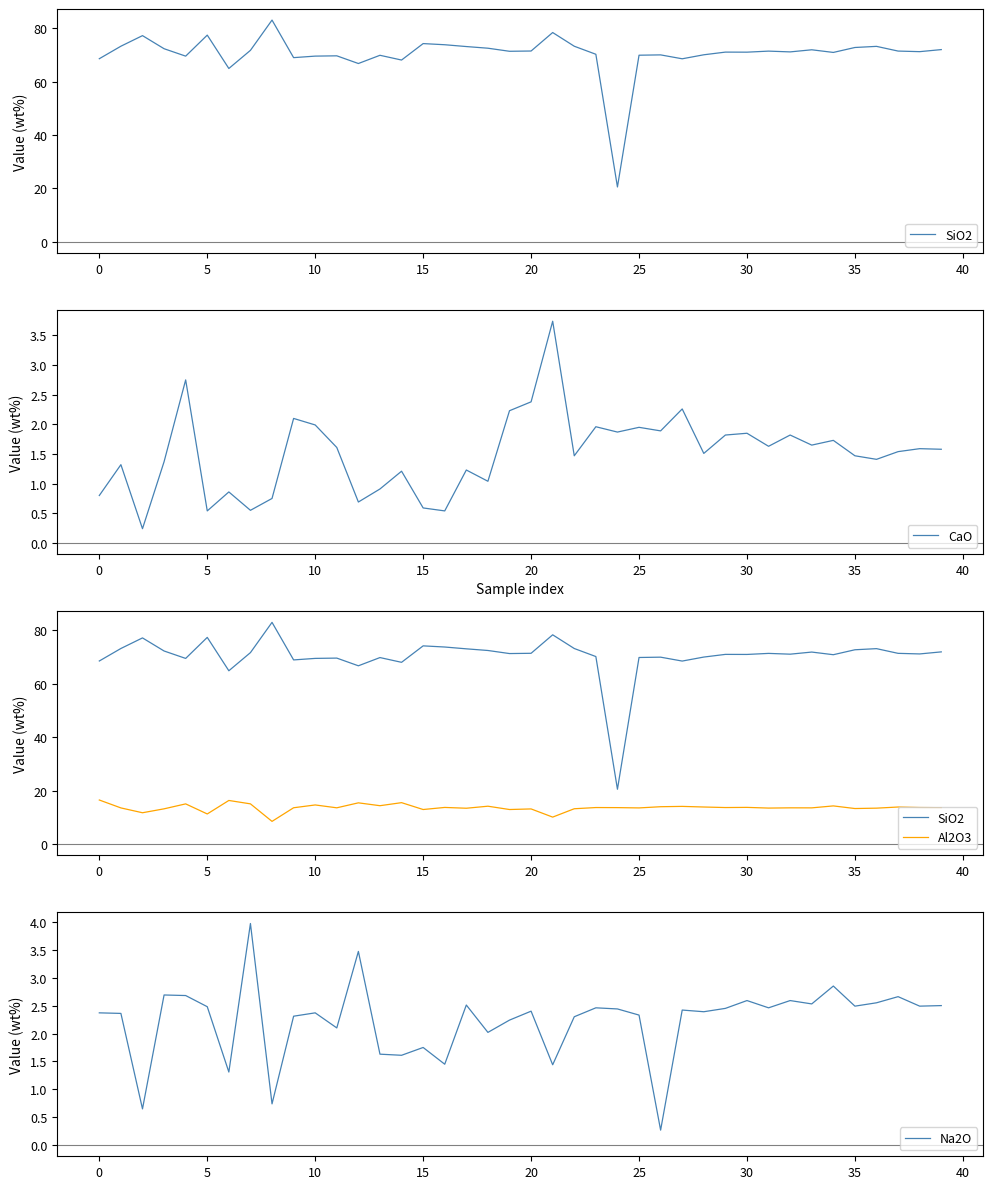

True or false: Al2O3 and Na2O intersect in this chart.

False